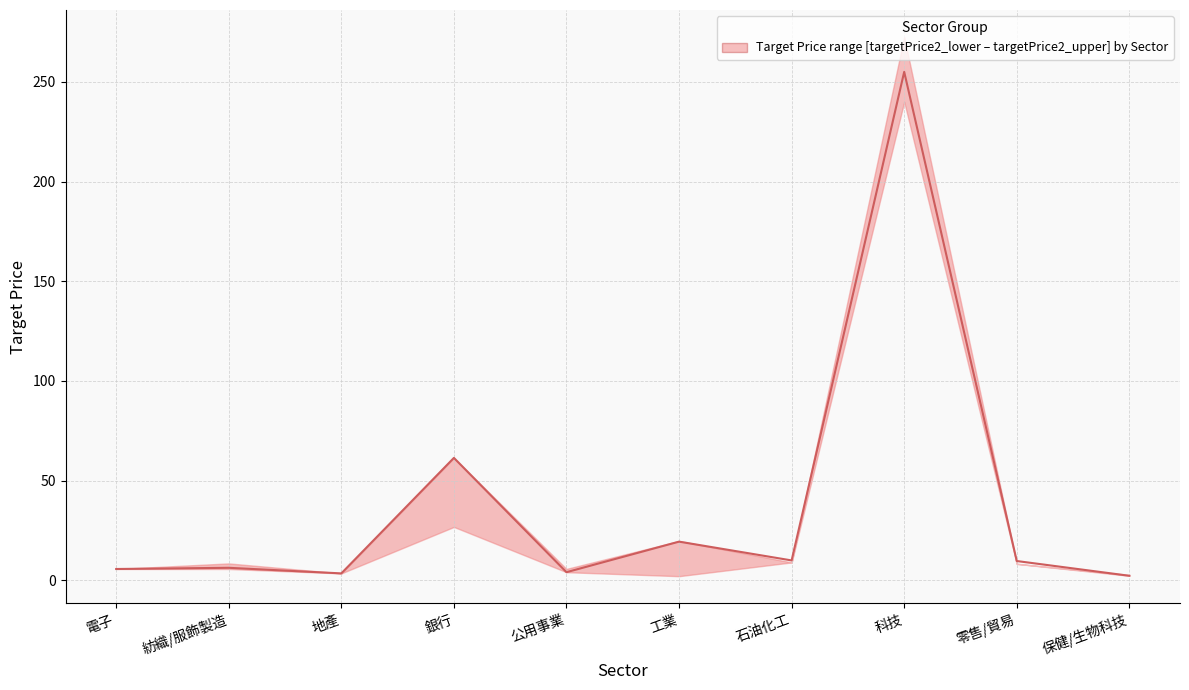

What value does the data have at 工業?

19.4